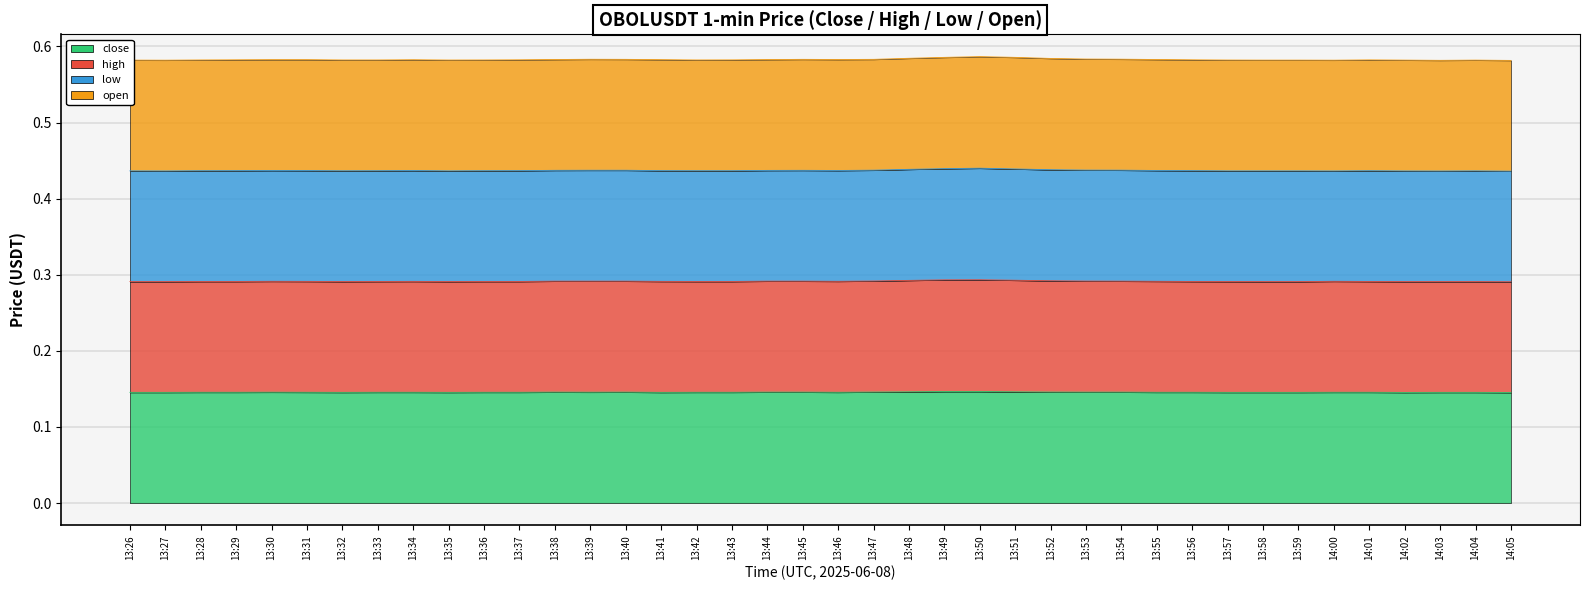

How many interior local peaks does the high series have?

6